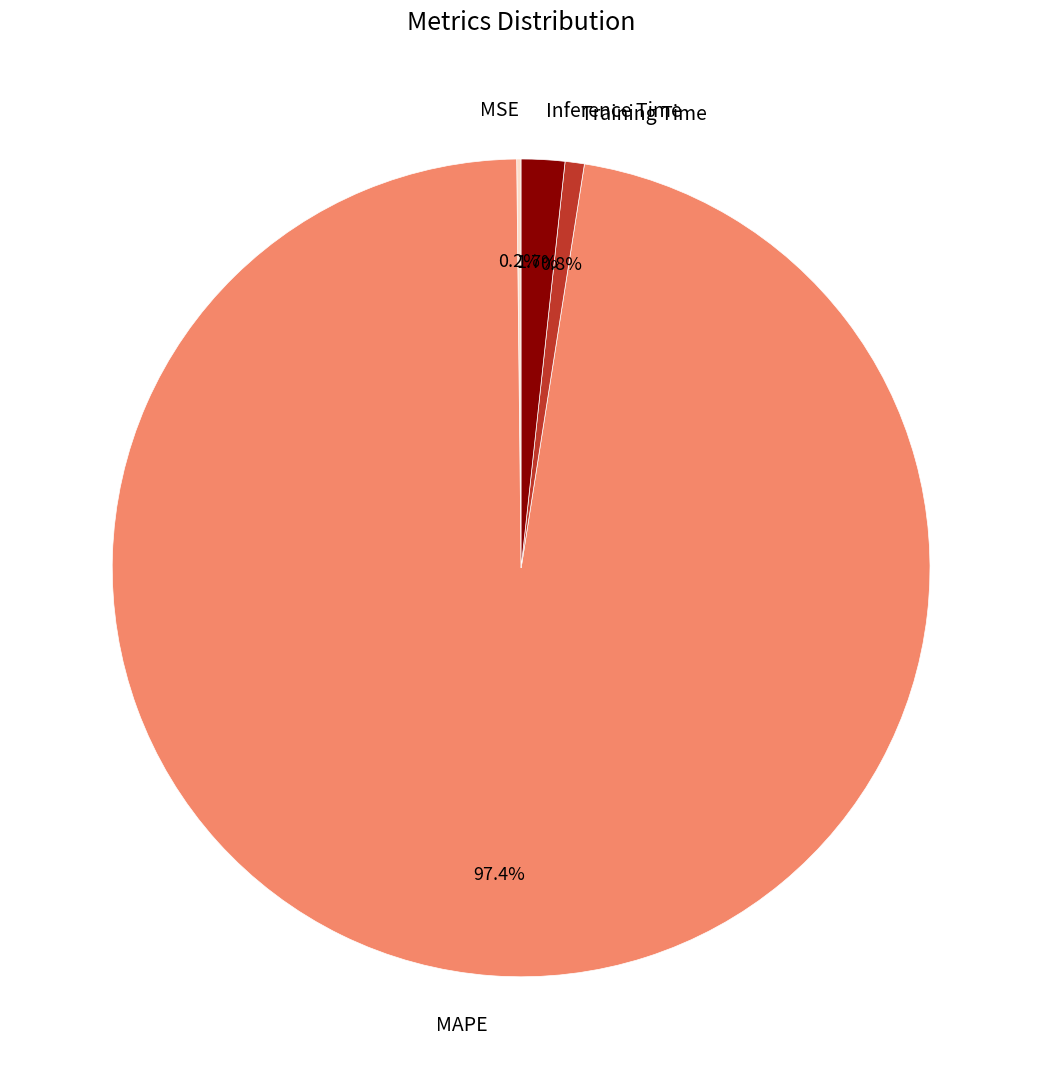

Which slice is the largest?

MAPE